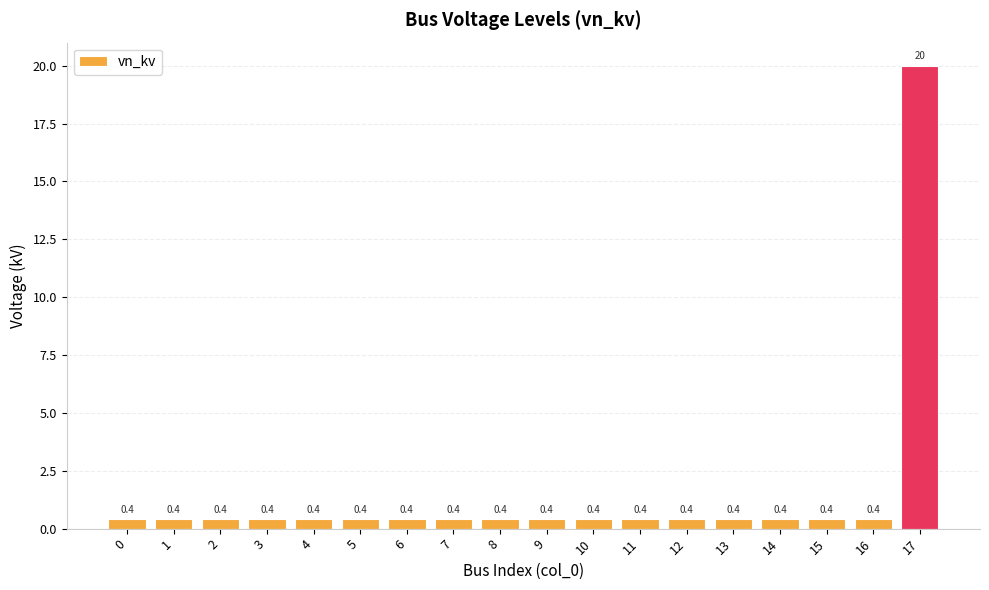

What is the maximum value shown in the chart?

20.0